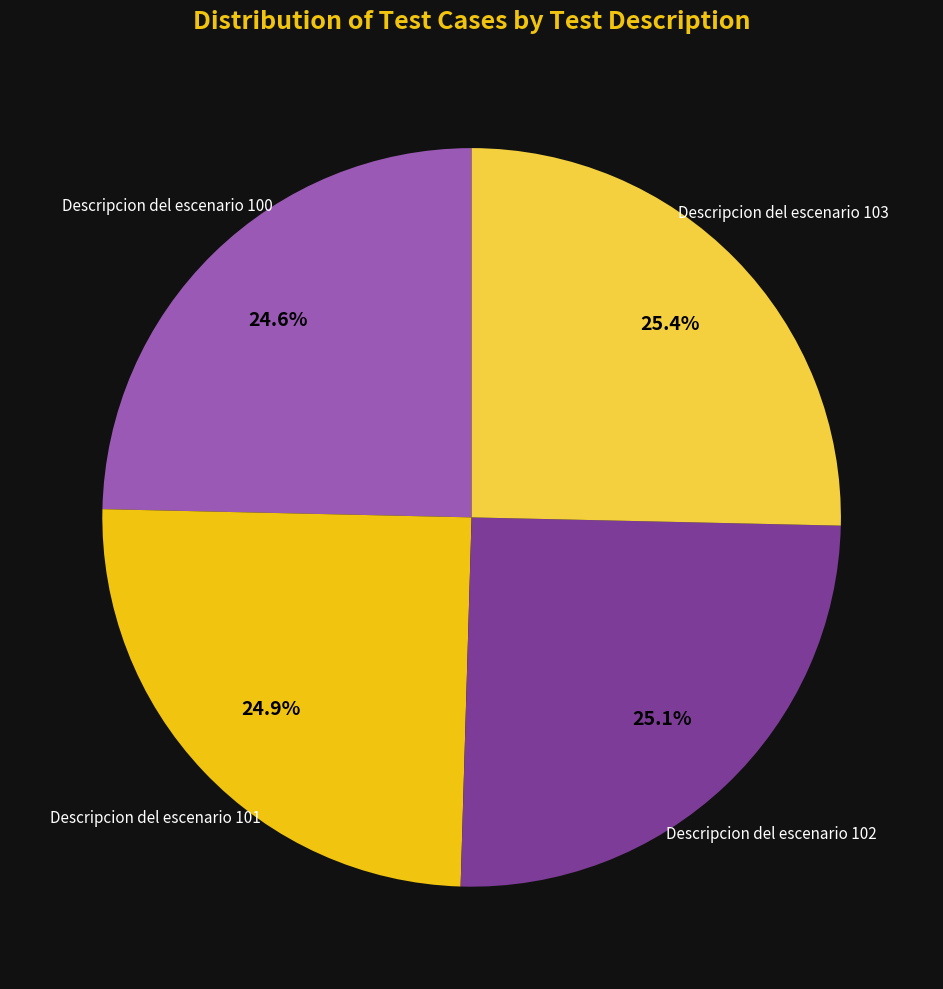

Count the number of slices in the pie.

4